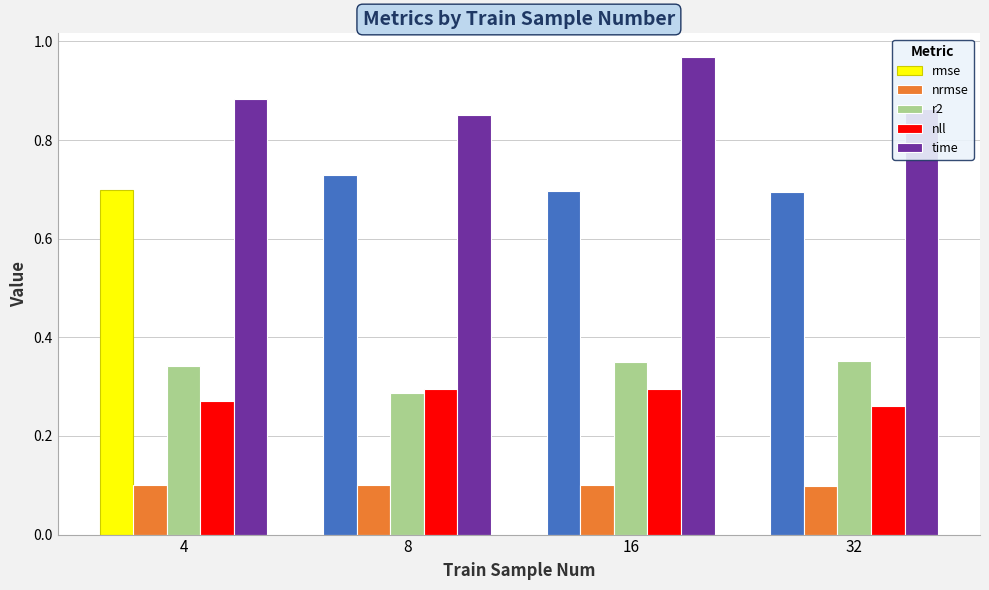

Count the nll values in the range 0 to 1.

4